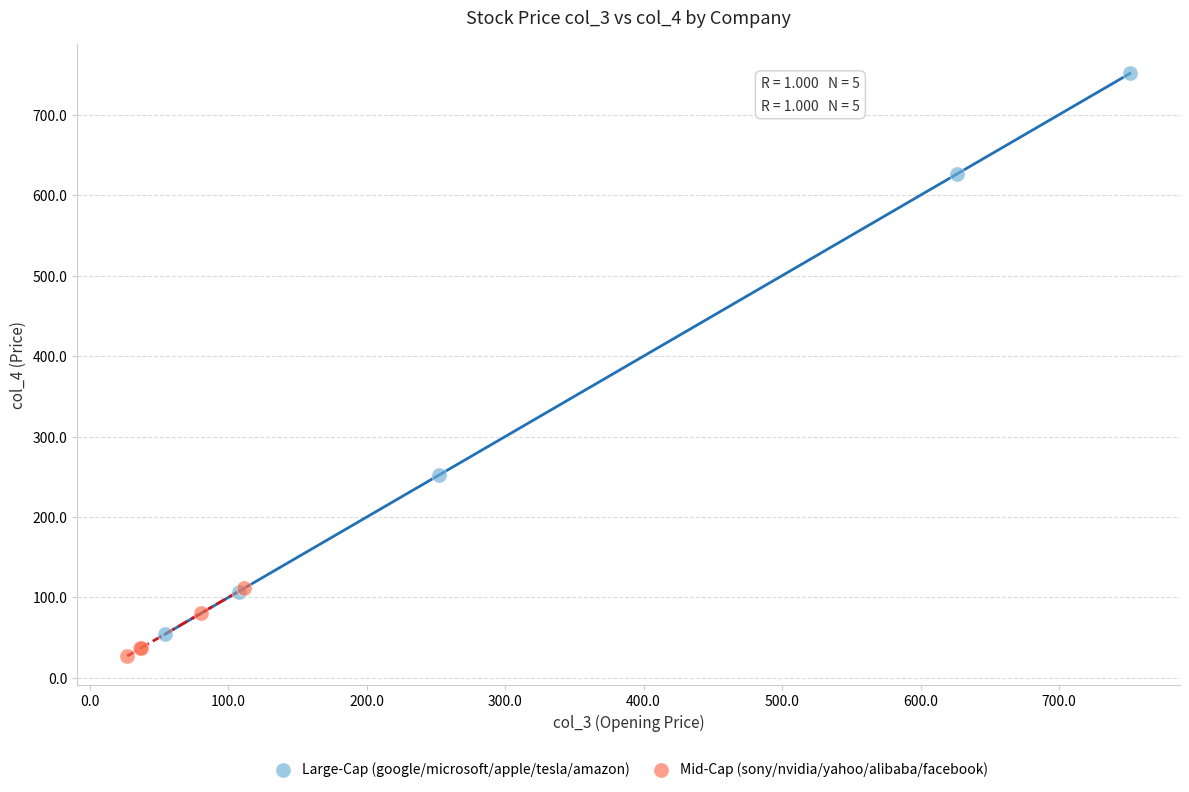

Which series reaches the minimum Y coordinate?

Mid-Cap (sony/nvidia/yahoo/alibaba/facebook)